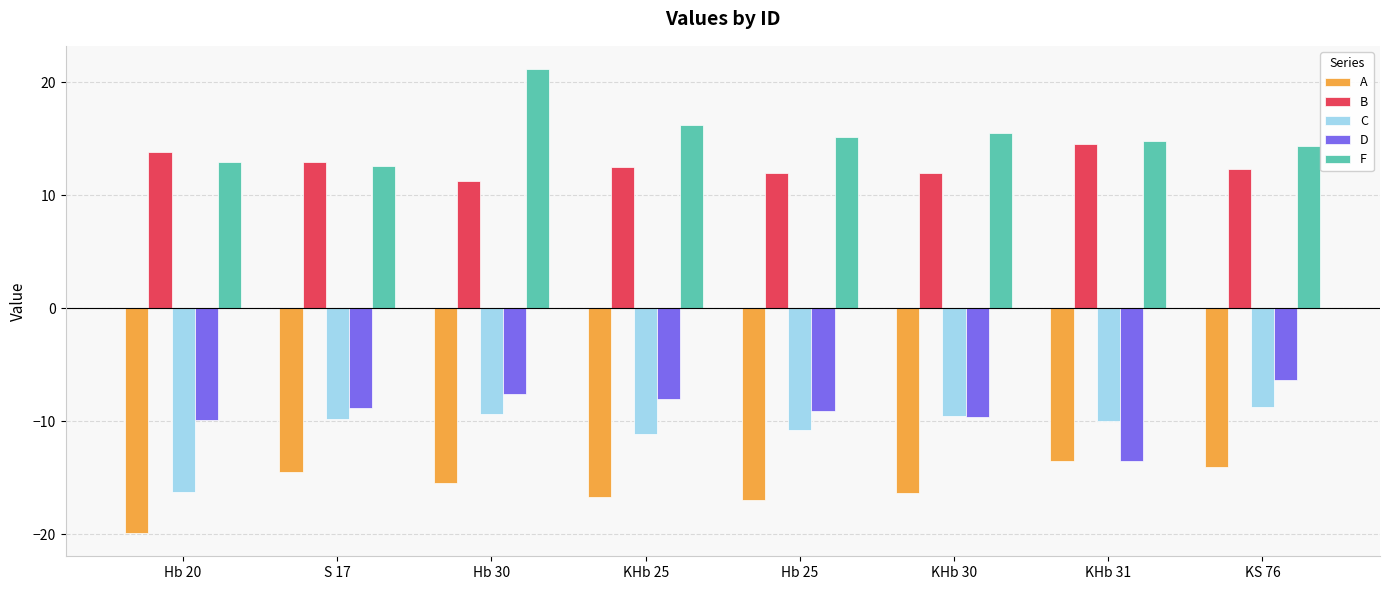

How many distinct data groups are displayed?

5